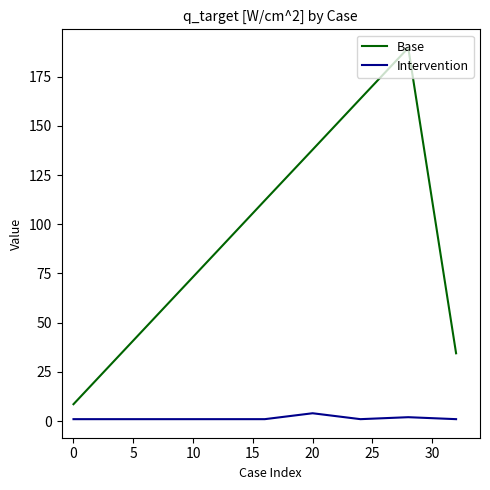

Which series has the largest range (max minus min)?

Base